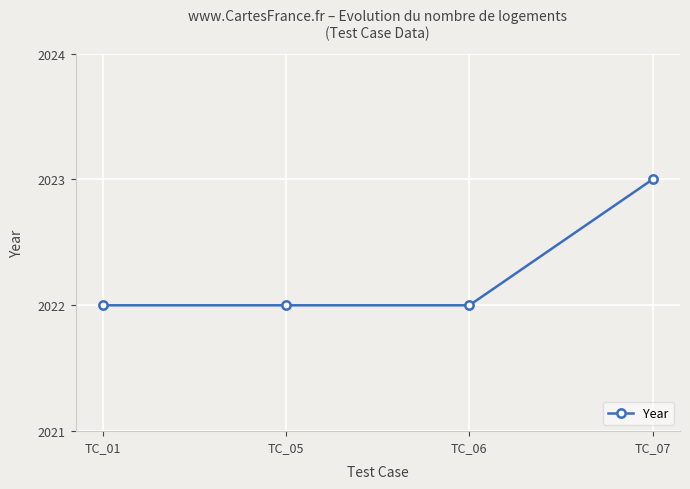

How many series are shown in this chart?

1